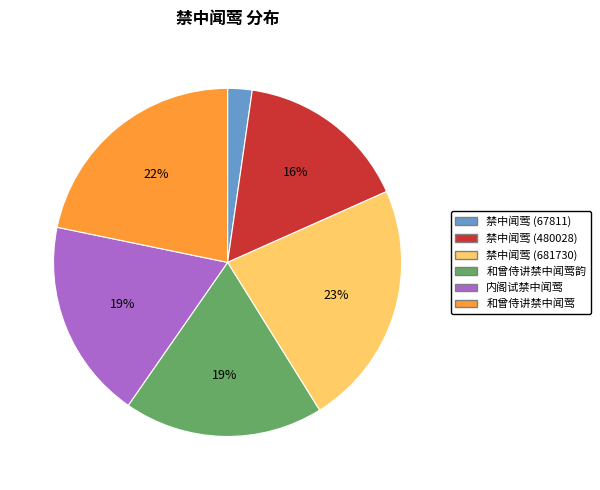

Which has a higher value, 禁中闻莺 (480028) or 禁中闻莺 (681730)?

禁中闻莺 (681730)